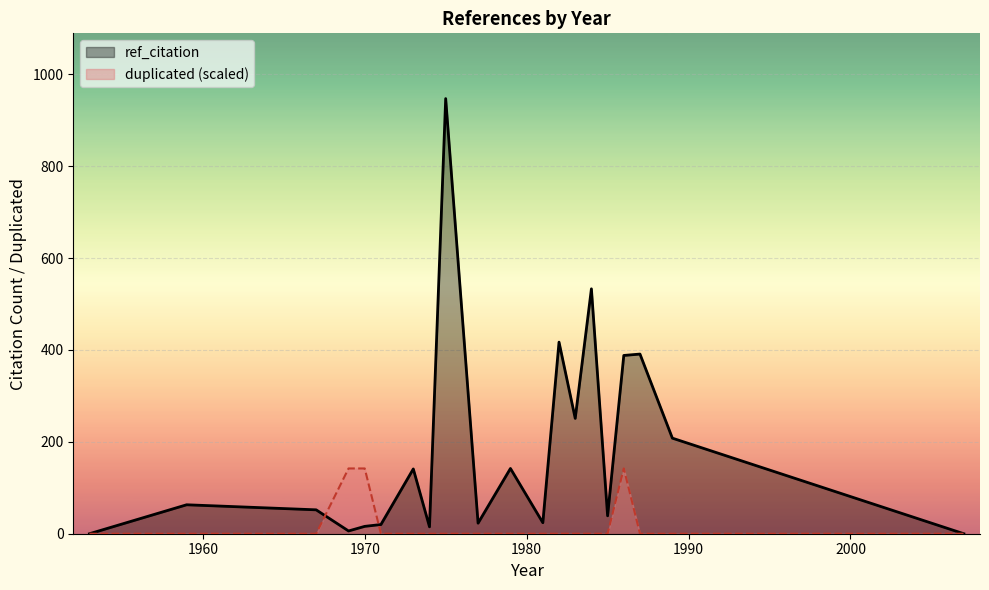

Which series has the largest total across all categories?

ref_citation